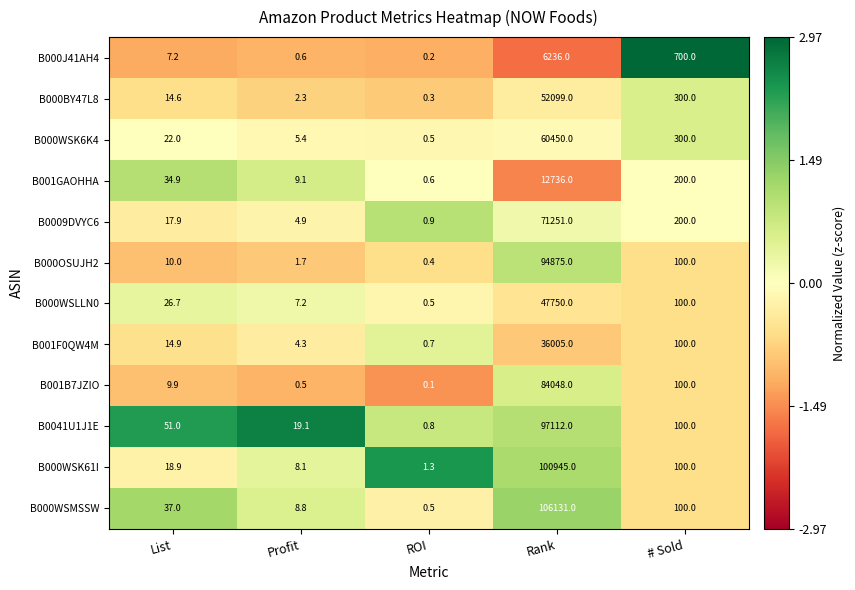

How many values in the B001B7JZIO series exceed 9?

3